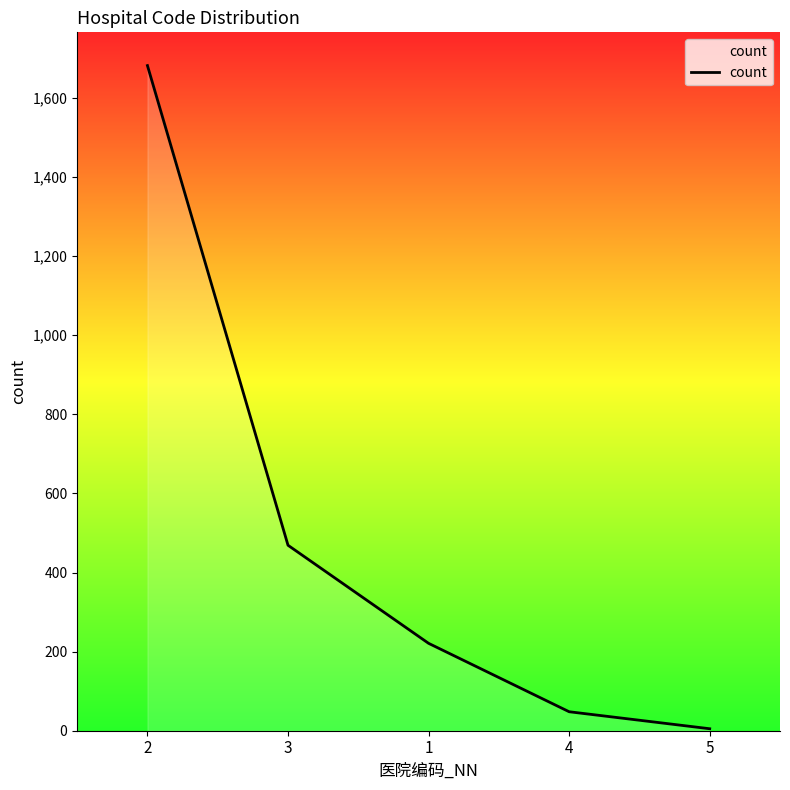

What is the difference between the maximum and minimum values?

1677